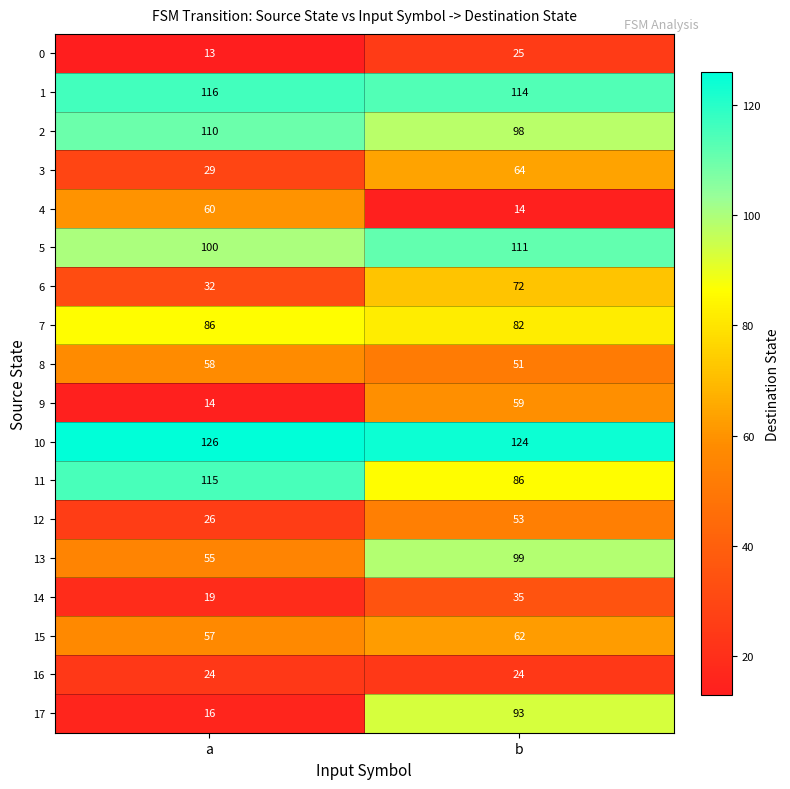

What is the approximate value of 2 at a, to the nearest 5?

110